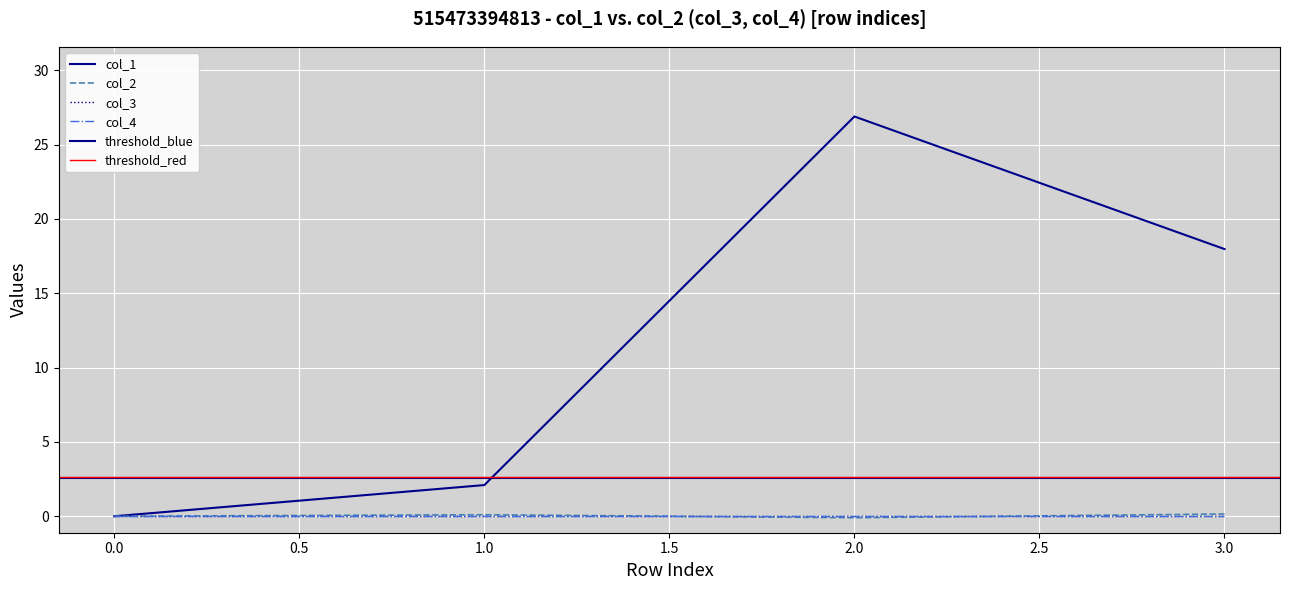

What is the spread (max minus min) of values at 3?

17.8